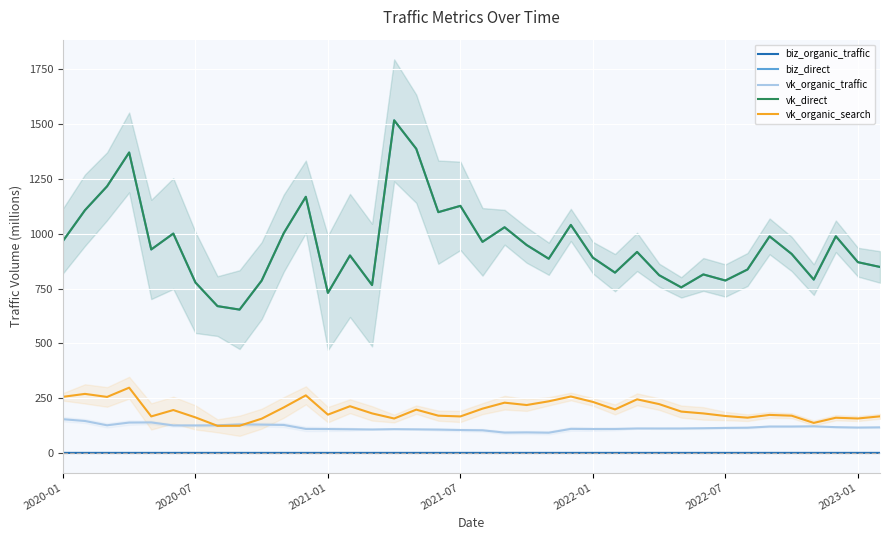

Which series has the largest range (max minus min)?

biz_direct